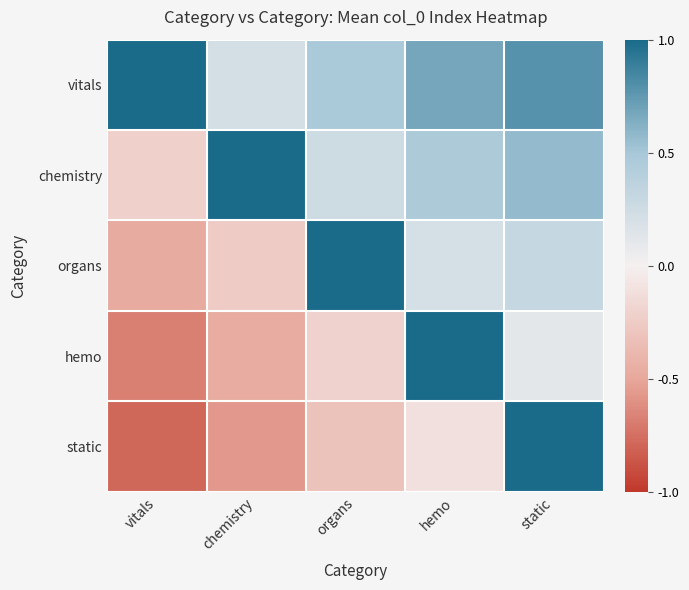

At how many categories does at least one series exceed 0?

5